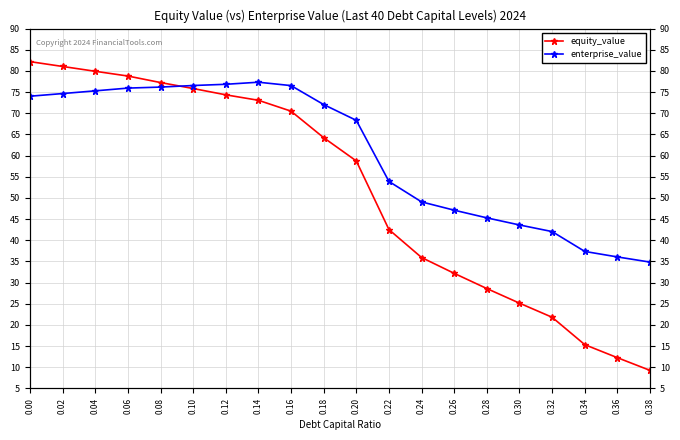

What is the greatest value displayed?

82.2